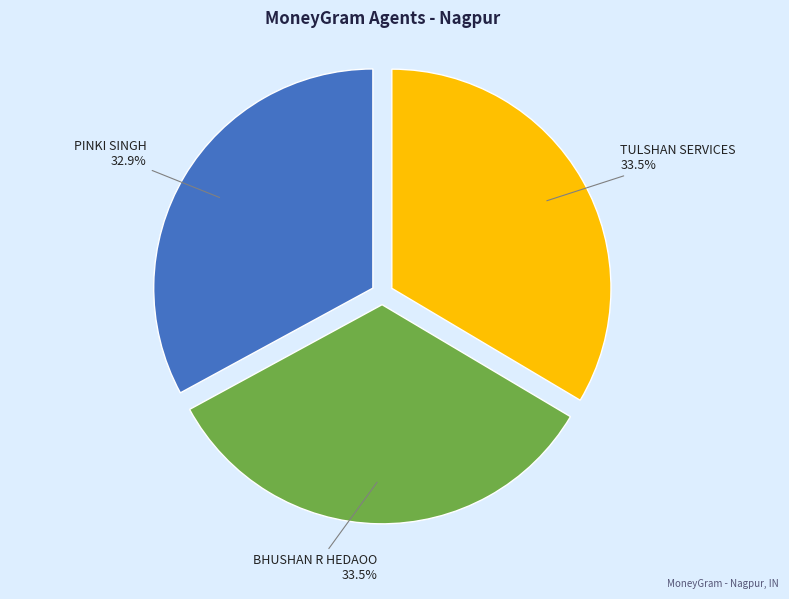

Does any single category account for the majority?

No